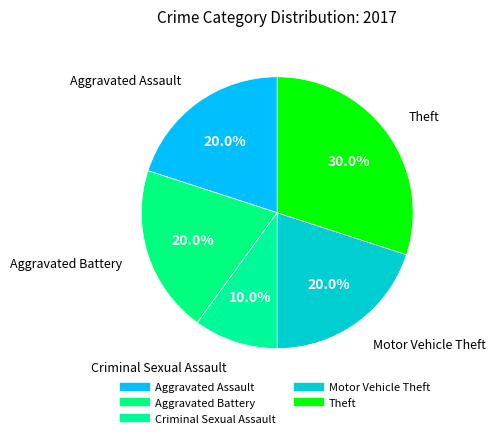

Count the number of slices in the pie.

5